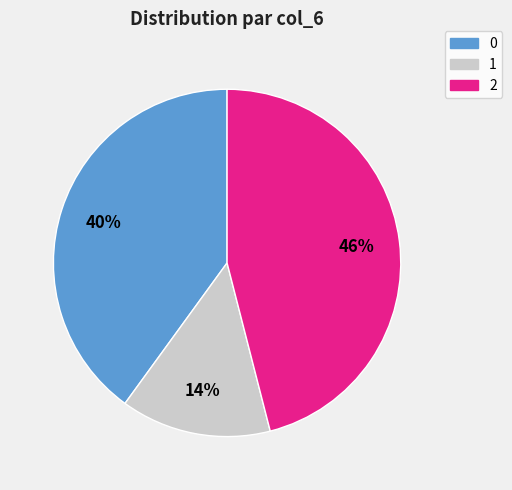

What percentage is the 2 slice, to the nearest percent?

46%